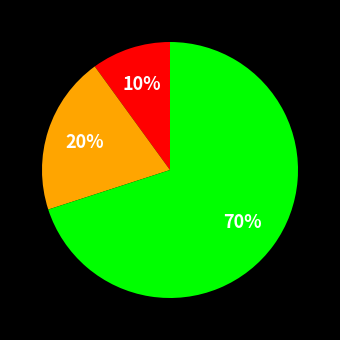

Does any single category account for the majority?

Yes